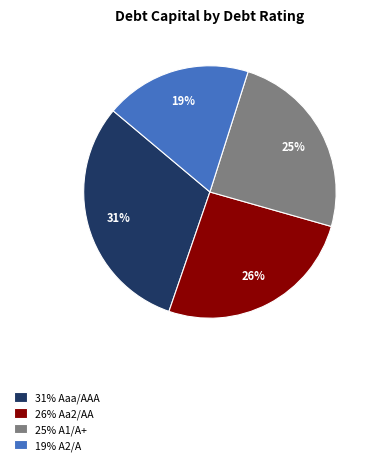

Which has a higher value, 26% Aa2/AA or 31% Aaa/AAA?

31% Aaa/AAA